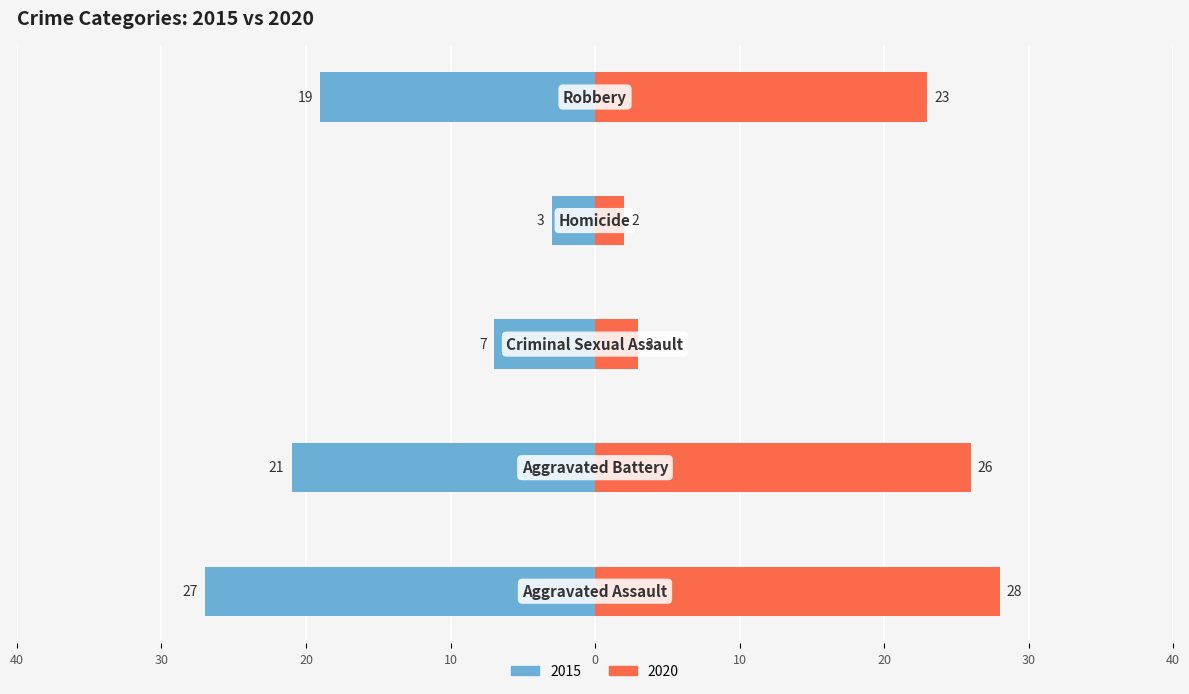

True or false: 2020 has a value of 1 at Homicide.

False